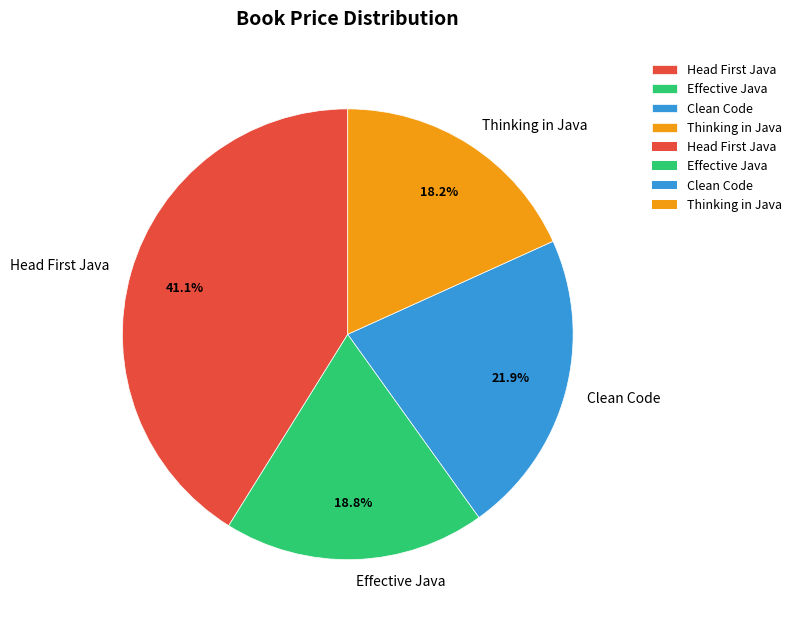

What is the total percentage of Thinking in Java and Effective Java?

37.0%